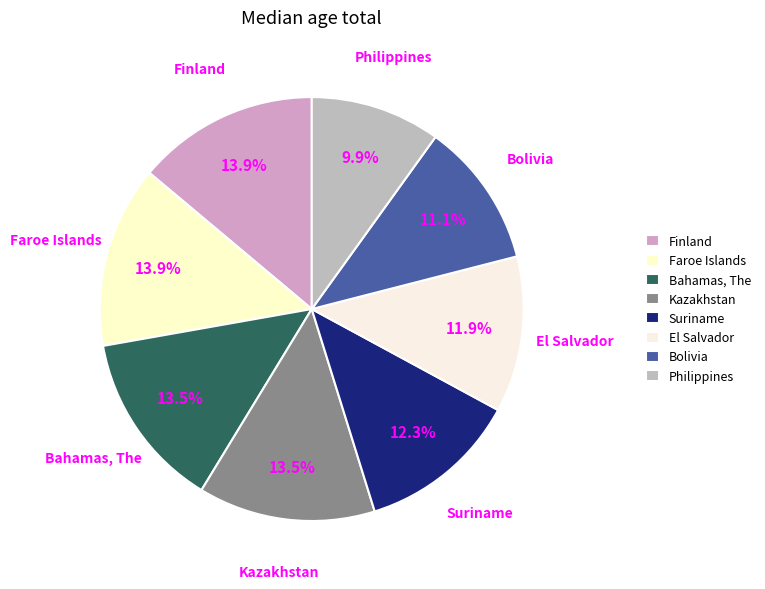

What percentage do Bolivia and Suriname together represent?

23.4%